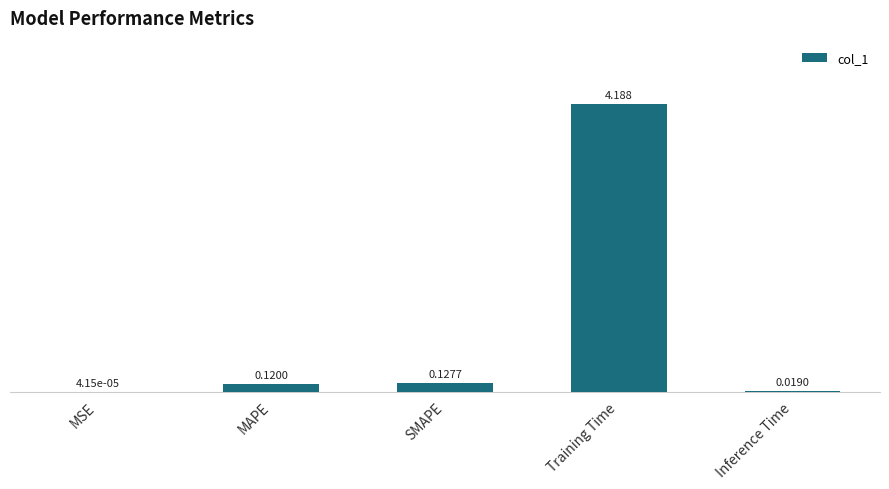

At which category does the chart reach its peak across all series?

Training Time